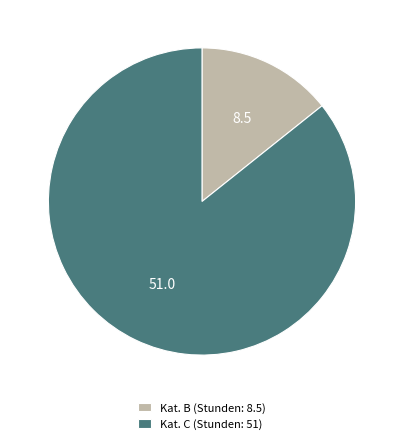

Rank the categories by value from lowest to highest.

Kat. B (Stunden: 8.5), Kat. C (Stunden: 51)